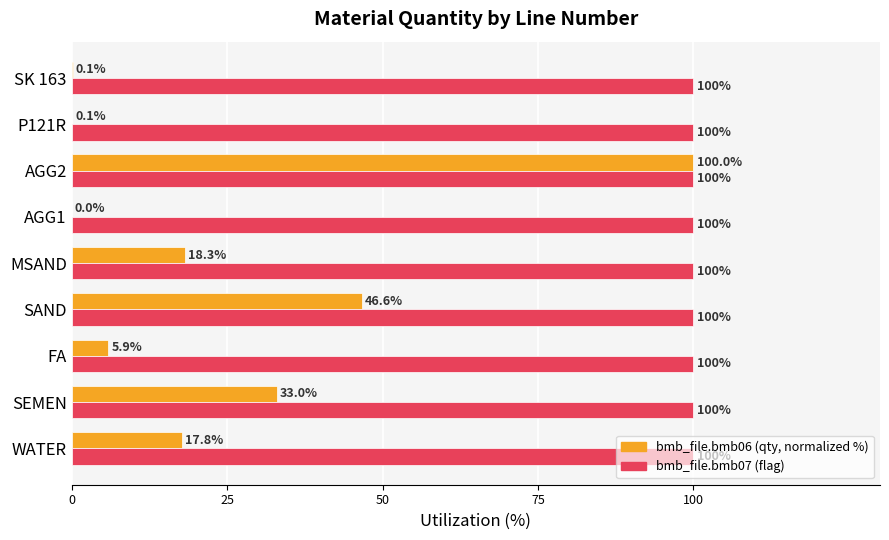

Between SAND and AGG1, which series saw the biggest shift?

bmb_file.bmb06 (qty, normalized %)